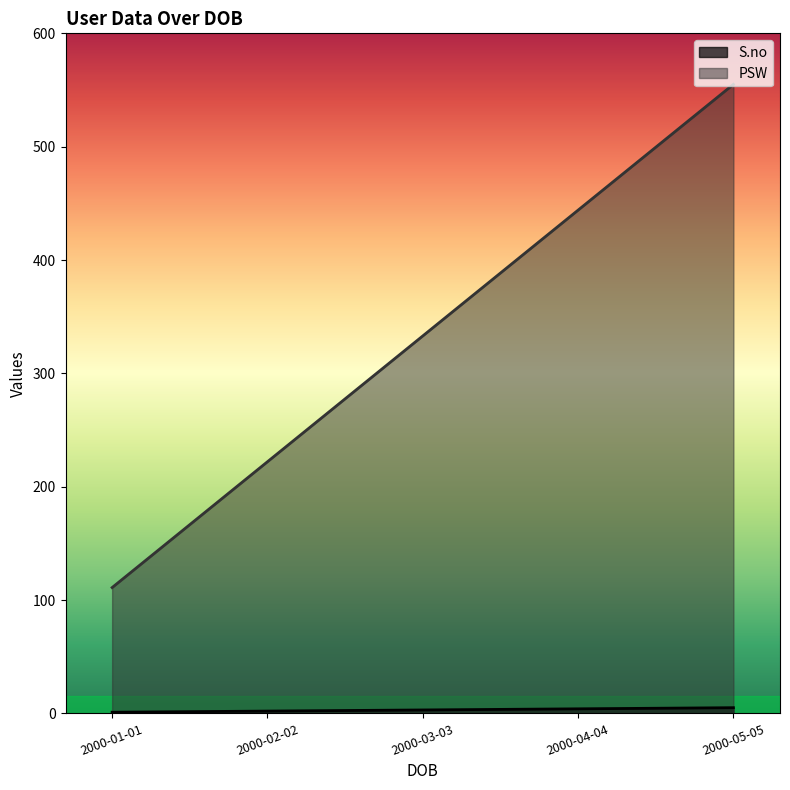

True or false: S.no has a value of 5 at 2000-05-05.

True